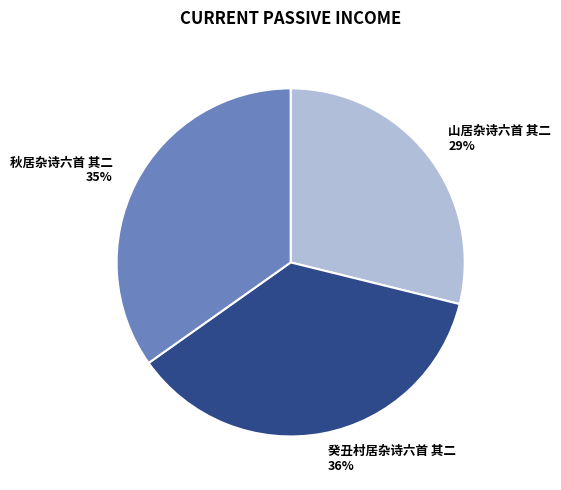

What percentage is the 秋居杂诗六首 其二 slice, to the nearest percent?

35%